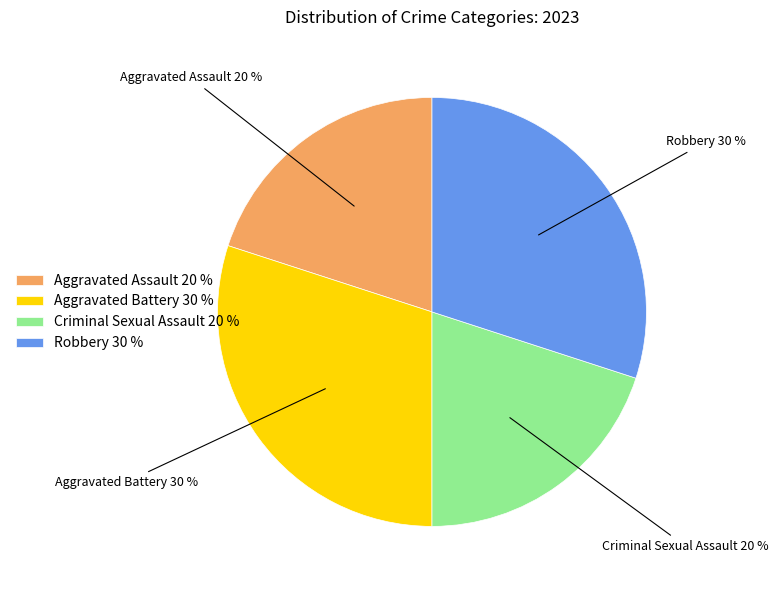

Approximately how many times larger is the value at Criminal Sexual Assault 20 % compared to Aggravated Battery 30 %?

0.7